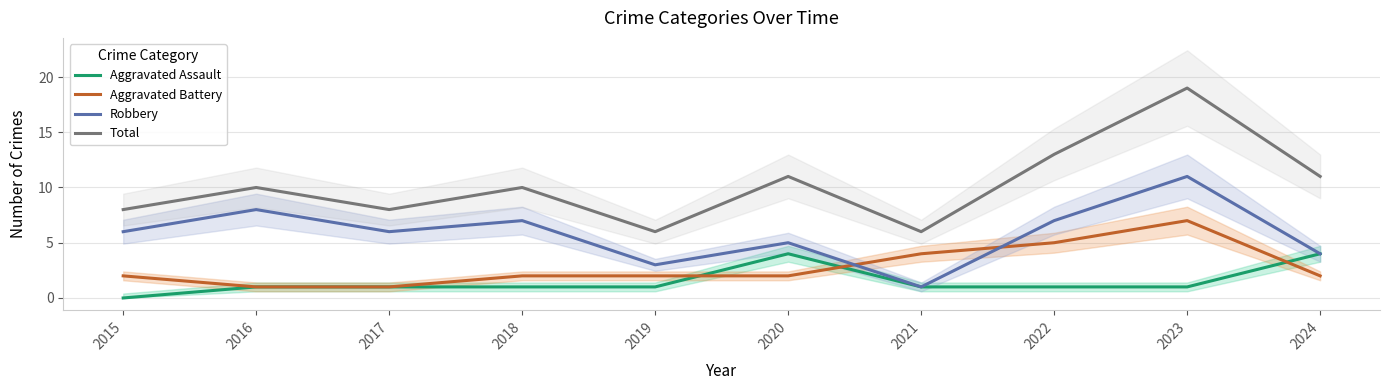

Where is Aggravated Assault nearest to the value 2?

2016